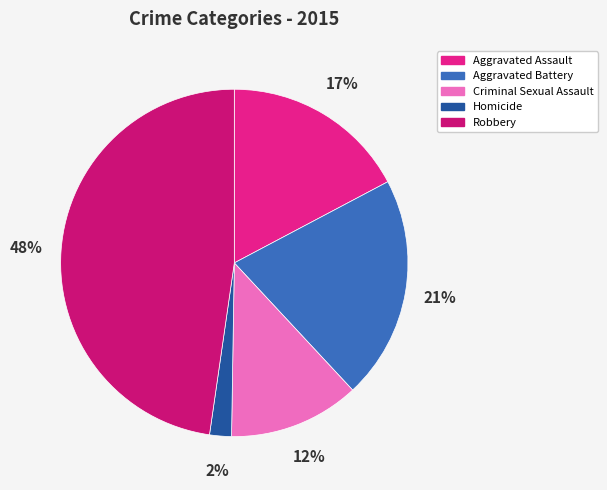

Count the number of slices in the pie.

5